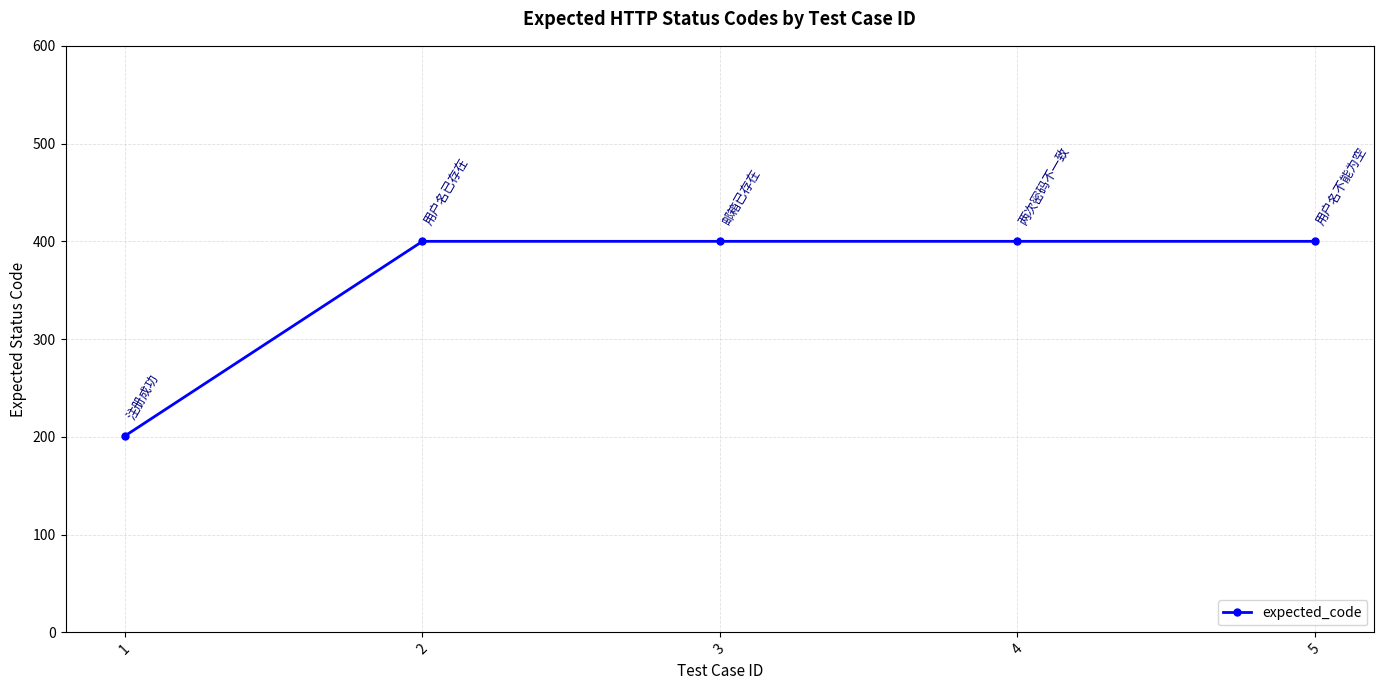

What is the difference between the second highest and minimum values?

199